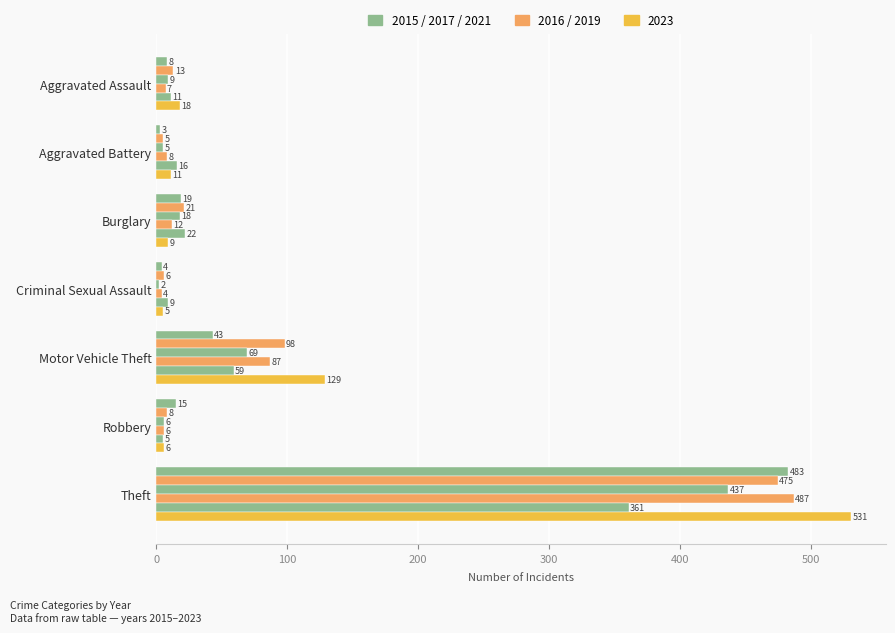

Count the number of categories in the chart.

7